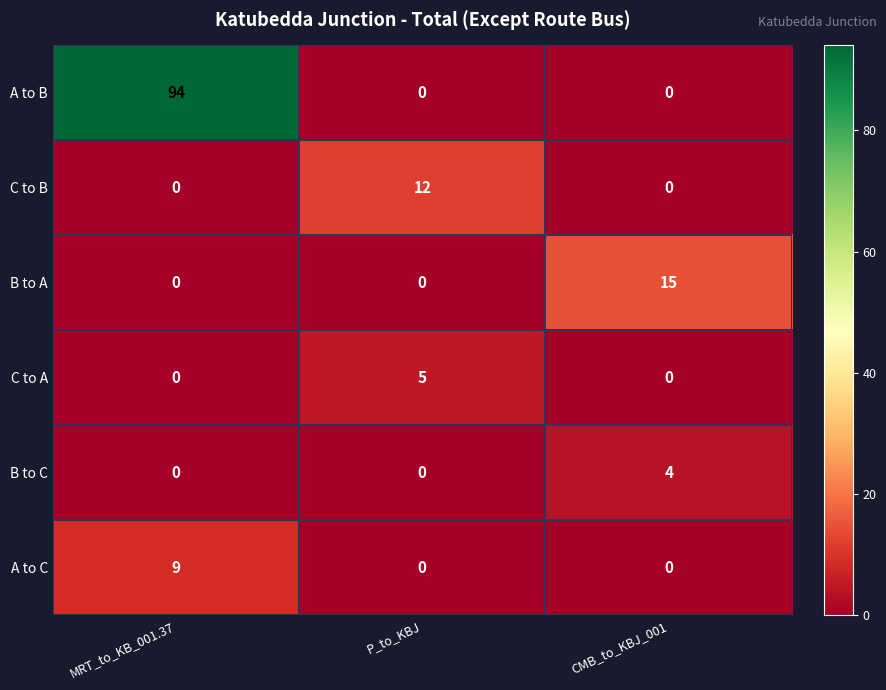

Reading left to right, list all the values displayed in this chart.

A to B: 94	0	0
C to B: 0	12	0
B to A: 0	0	15
C to A: 0	5	0
B to C: 0	0	4
A to C: 9	0	0